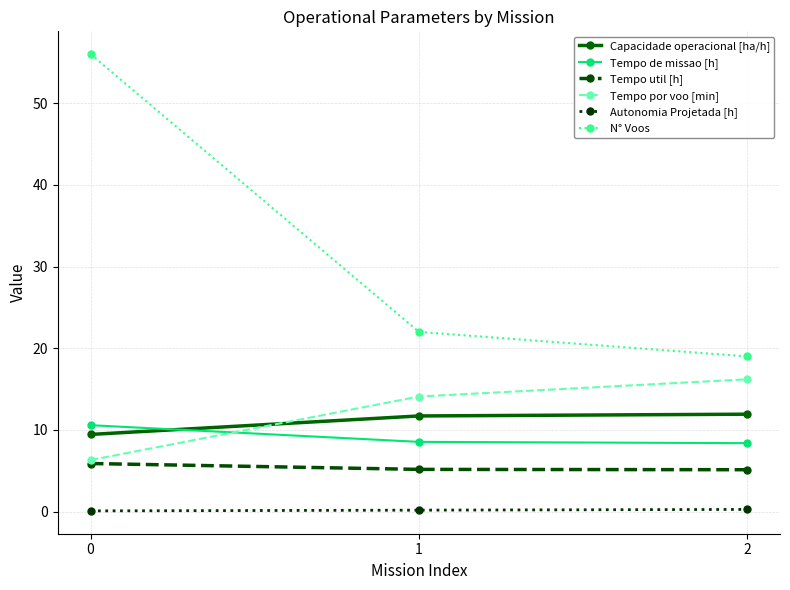

Is this an area chart (filled region under the line)?

No